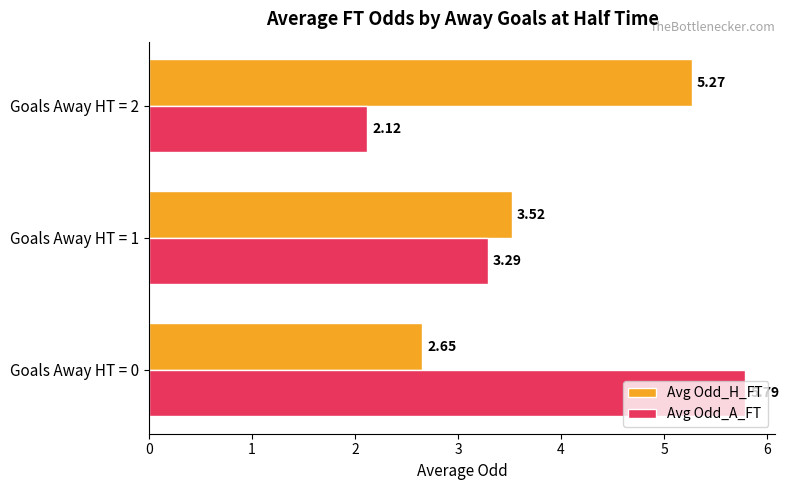

Is the value of Avg Odd_H_FT at Goals Away HT = 2 greater than the value of Avg Odd_A_FT at Goals Away HT = 0?

No